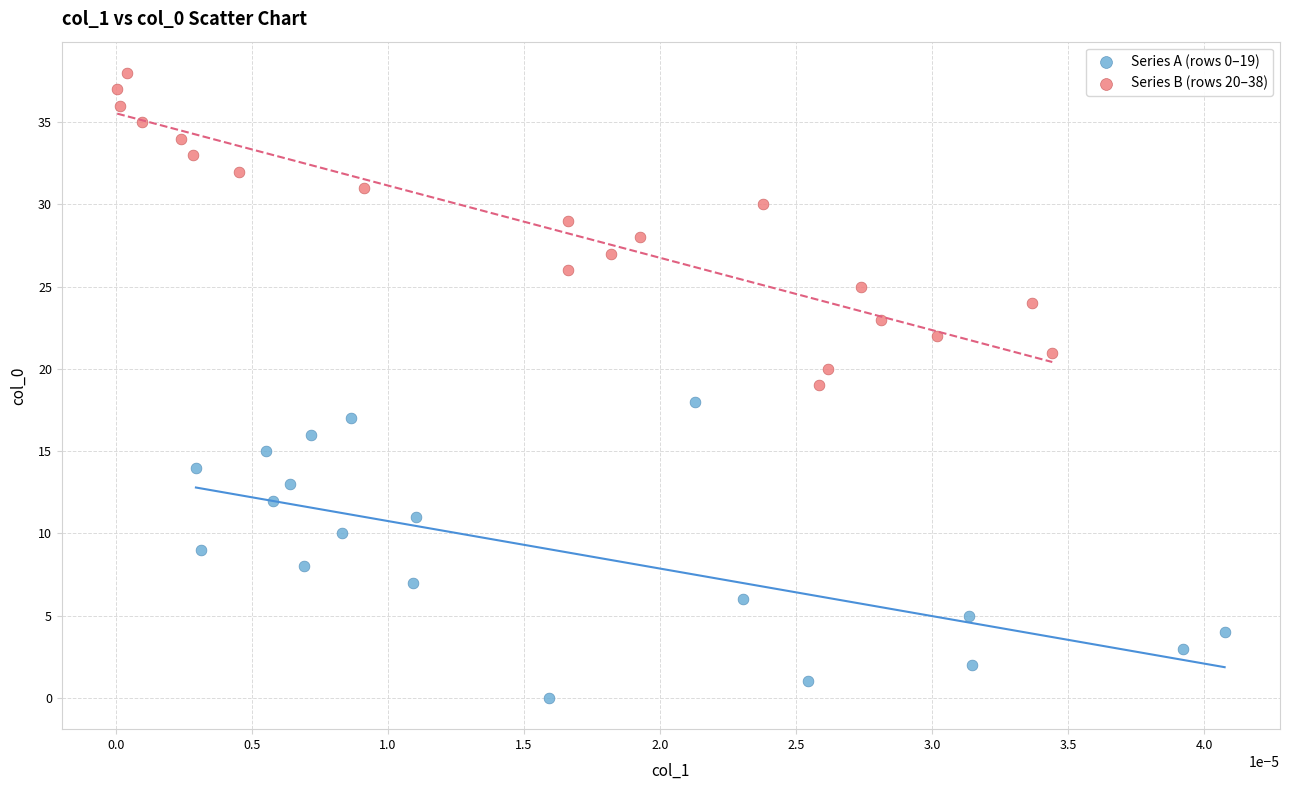

What are all the series names shown in the legend?

Series A (rows 0–19), Series B (rows 20–38)